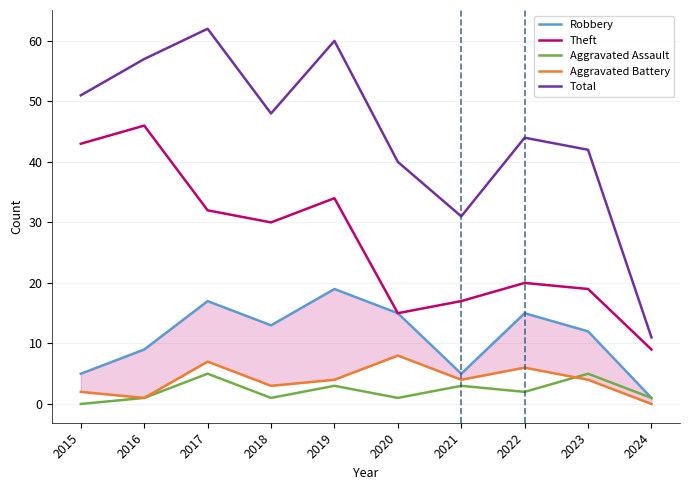

At which label does Aggravated Battery reach its minimum?

2024